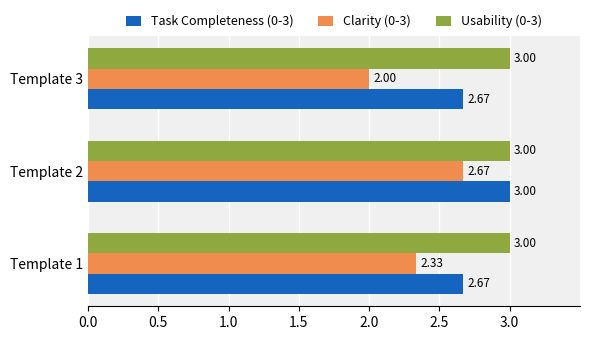

How many series are shown in this chart?

3